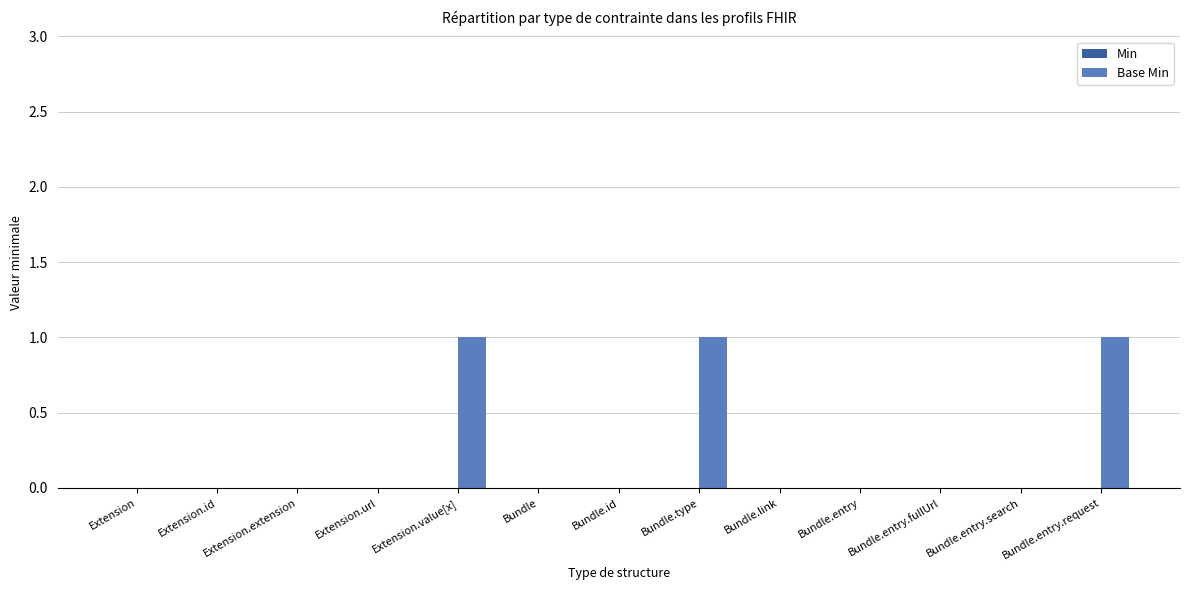

Which has a higher value, Bundle.entry.request or Bundle.entry.fullUrl?

Bundle.entry.request